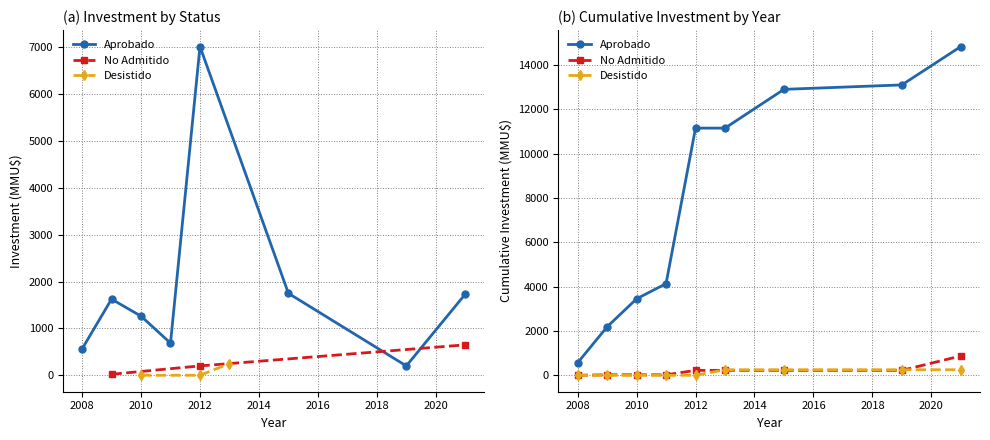

What is the difference between the maximum and second lowest values in the Aprobado series?

12653